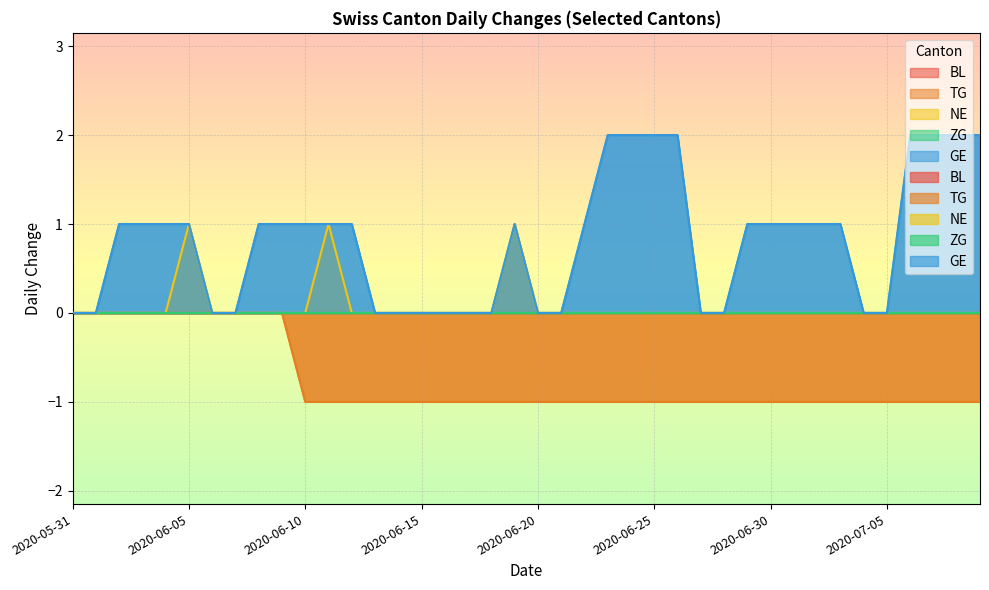

What is the highest value of the NE series?

1